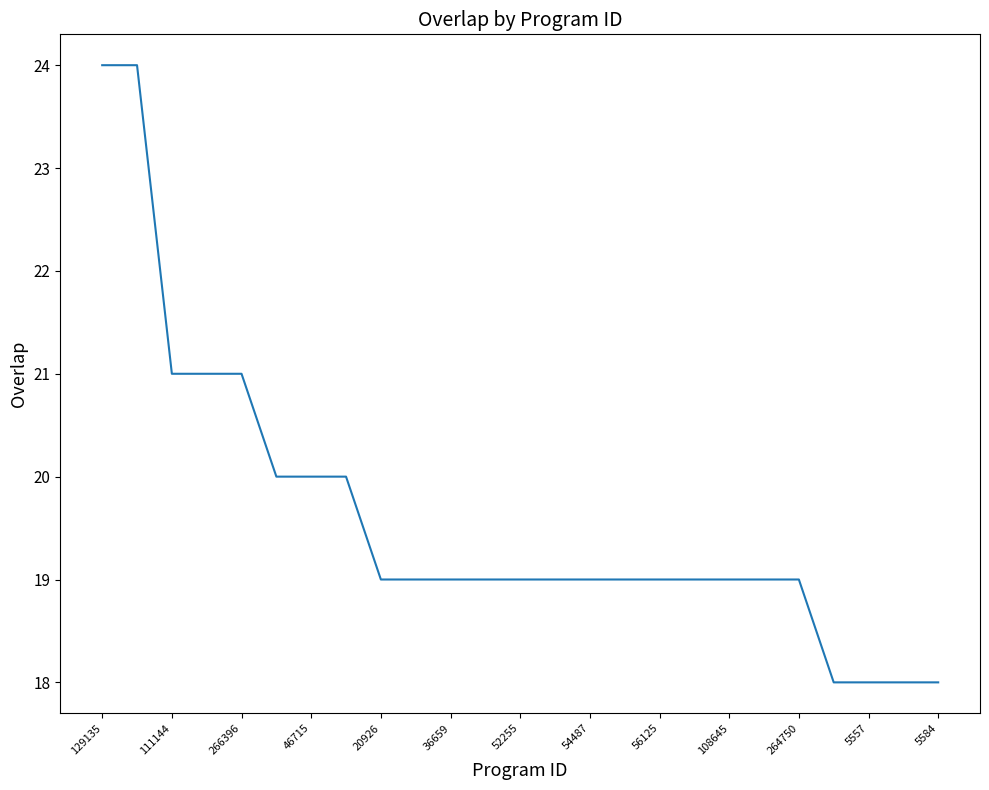

What is the average value?

20